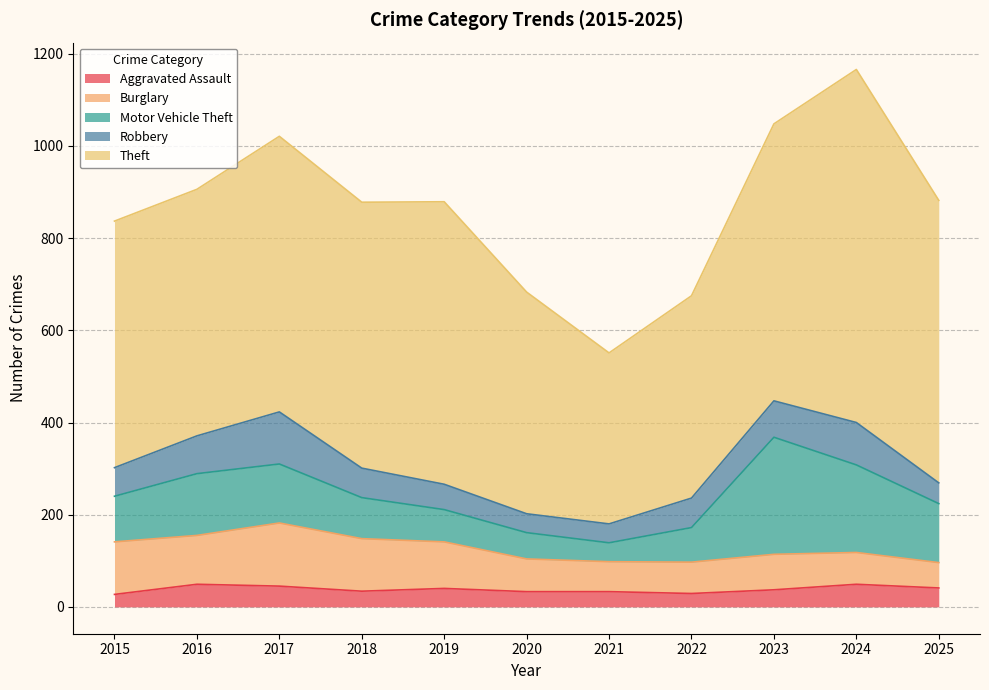

At which label is Robbery closest to 77?

2023